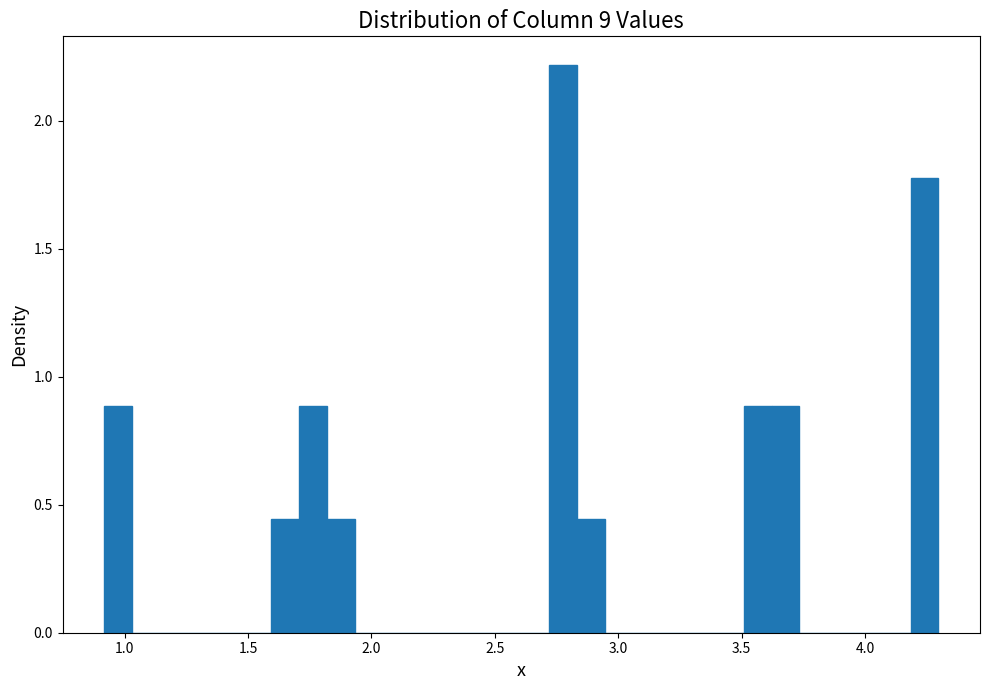

Read against the x-axis, roughly where is the centre of the tallest bar?

2.80